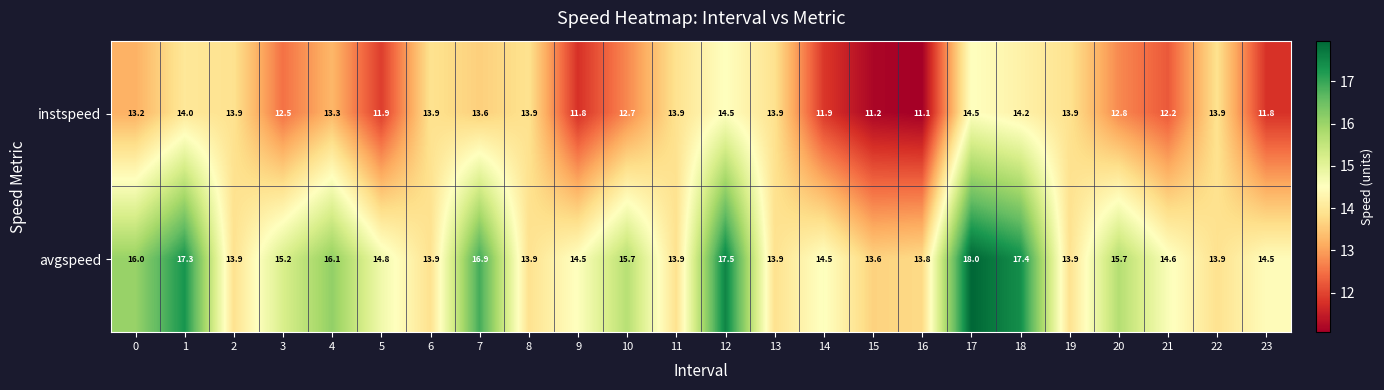

At which category is the sum across all series the highest?

17